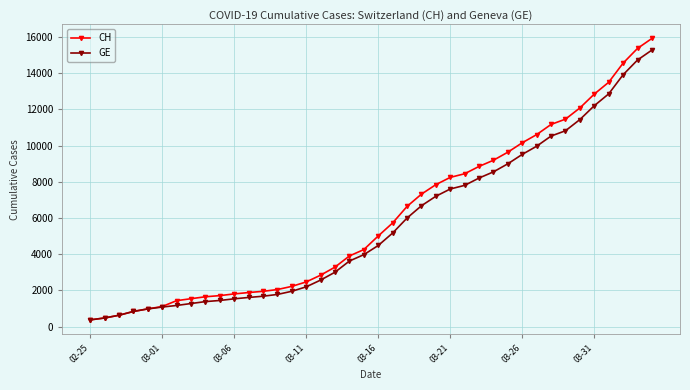

Which series has the widest spread of values?

CH